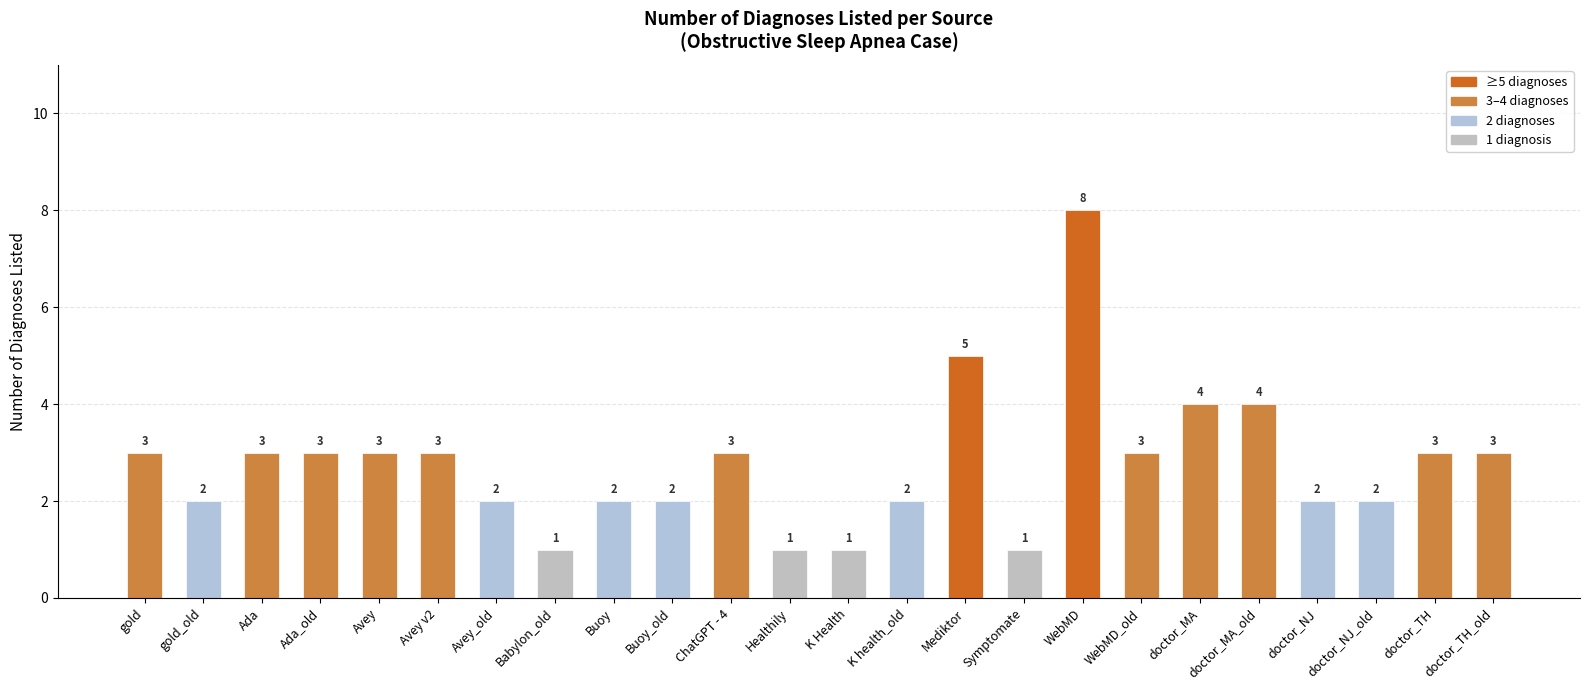

What is the difference between the second highest and second lowest values?

4